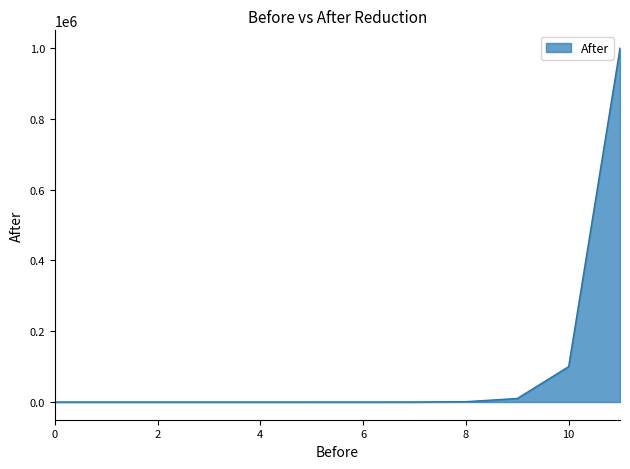

What is the difference between the maximum and minimum values?

999999.9